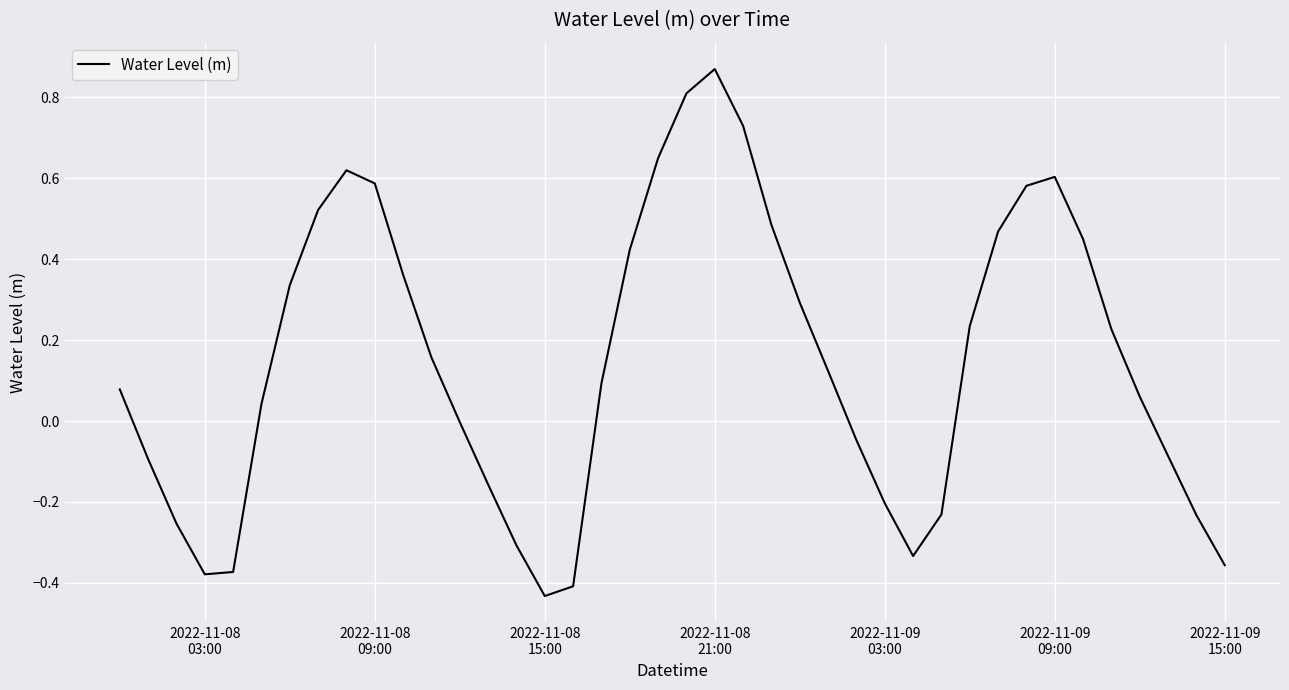

True or false: the data has more than 0 interior local peaks.

True